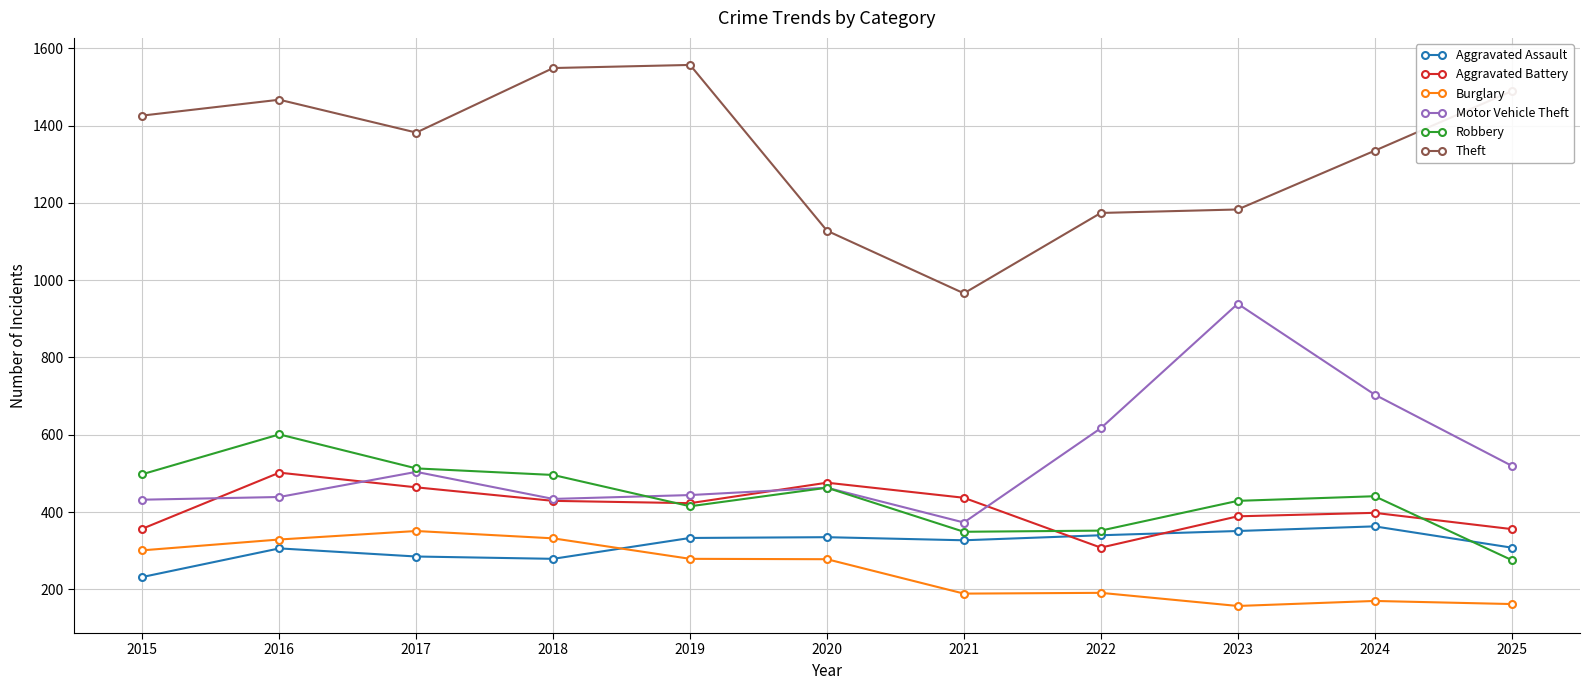

How many categories are shown in the chart?

11